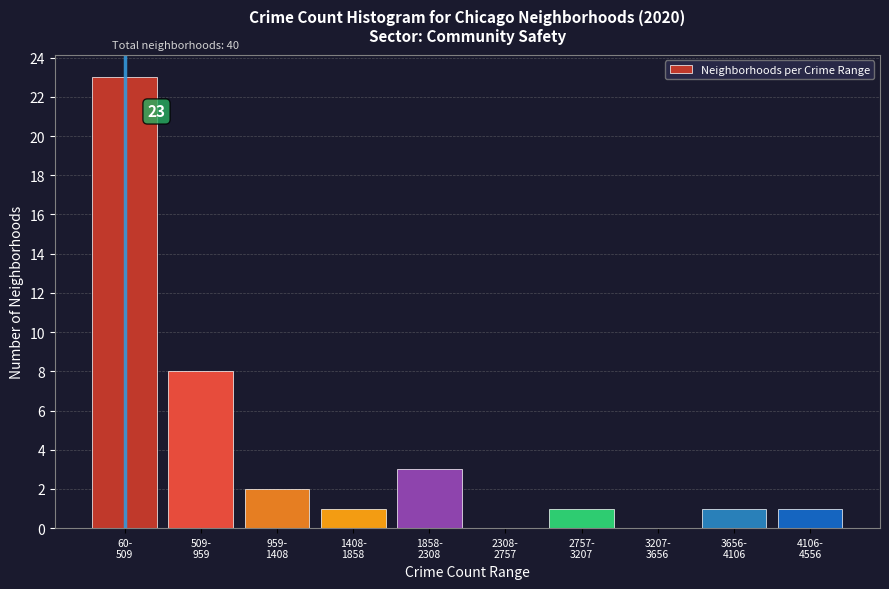

What is the maximum value shown in the chart?

23